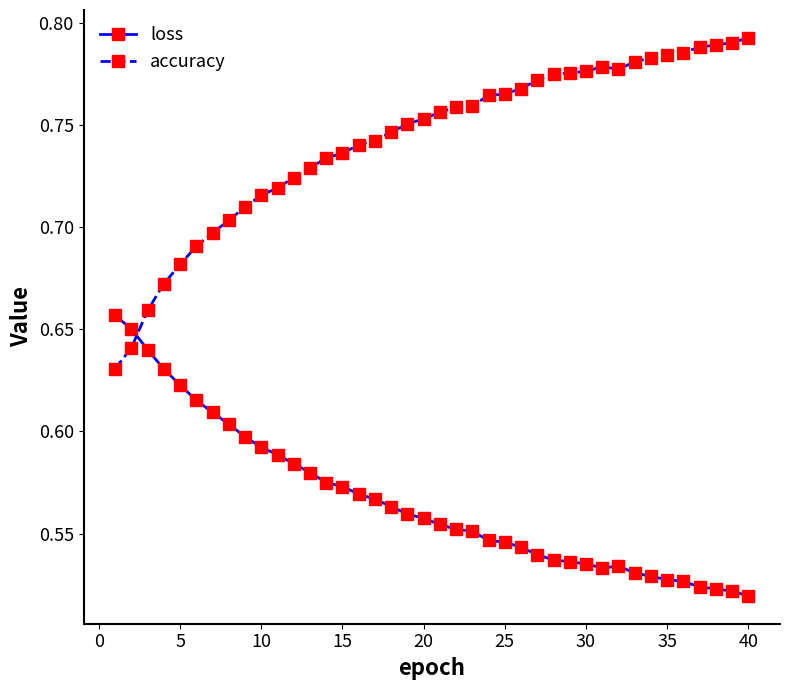

Count the accuracy values in the range 0 to 1.

40